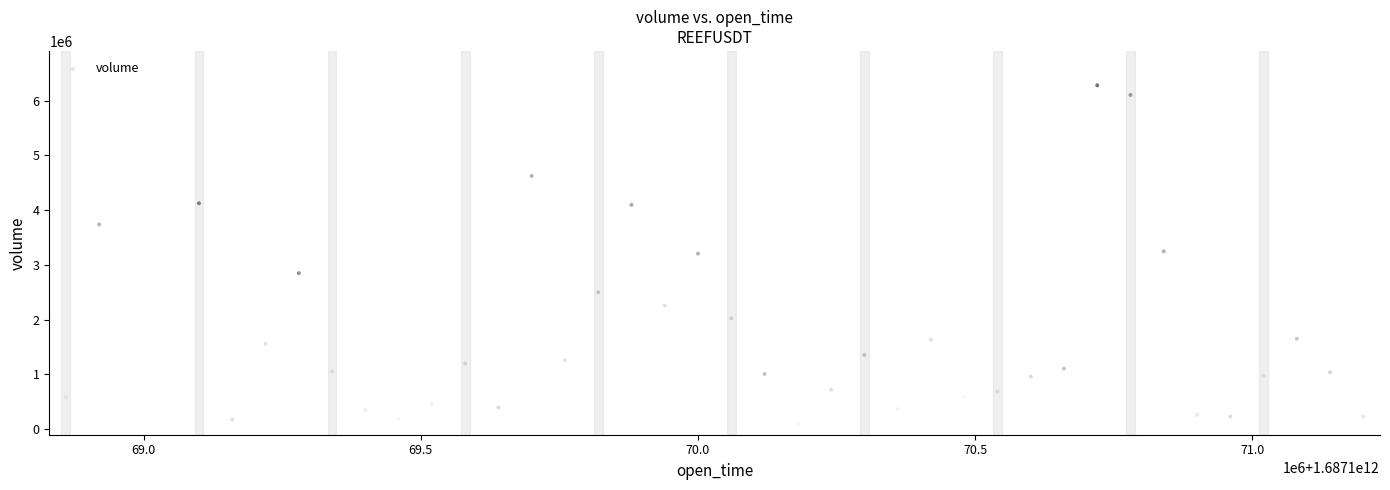

What is the range of X values (max minus min)?

2340000